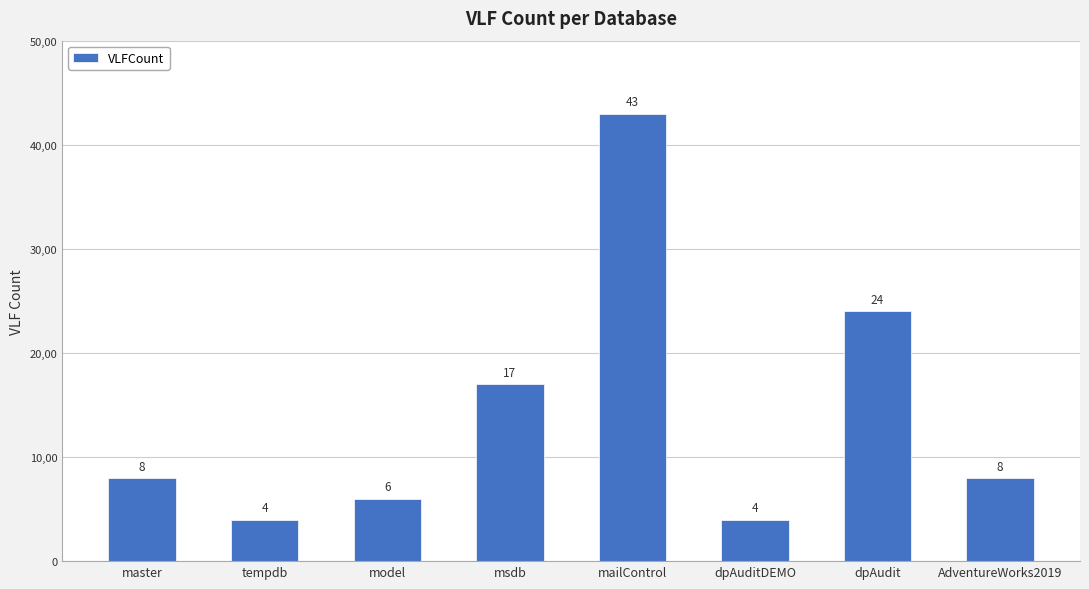

Between master and AdventureWorks2019, which is larger?

master